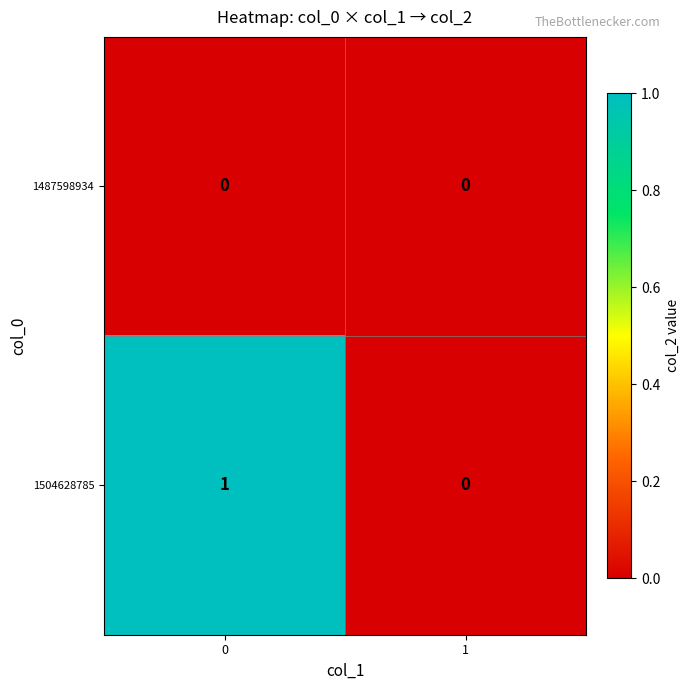

How many categories are shown in the chart?

2